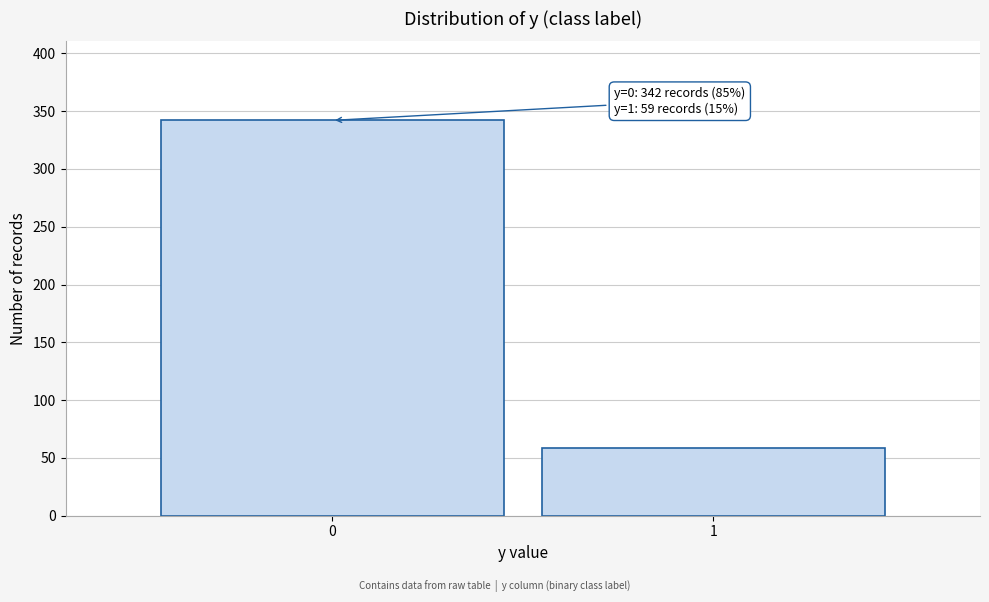

Reading left to right, what are all the values shown in this chart?

0=342	1=59